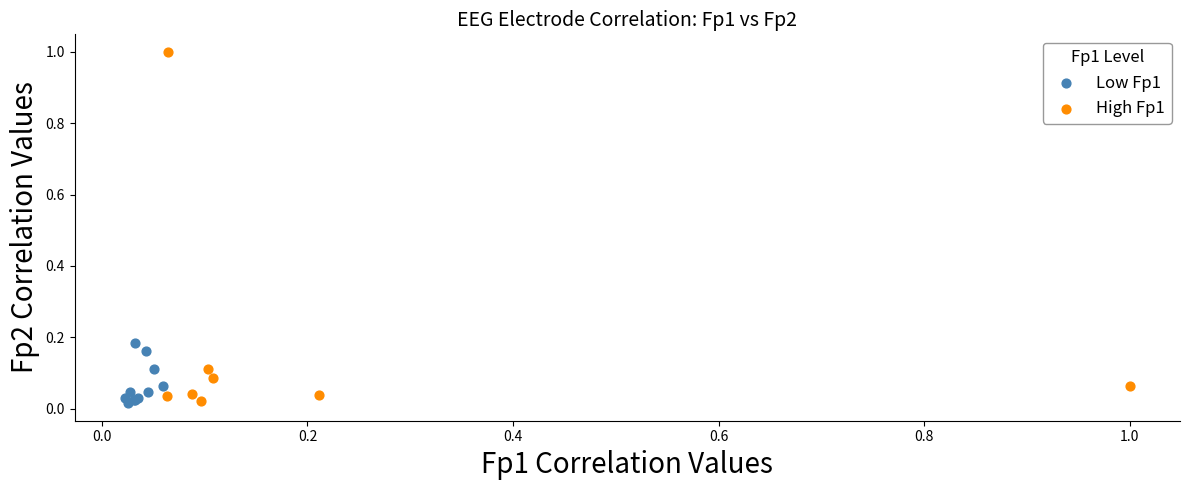

What are all the series names shown in the legend?

Low Fp1, High Fp1